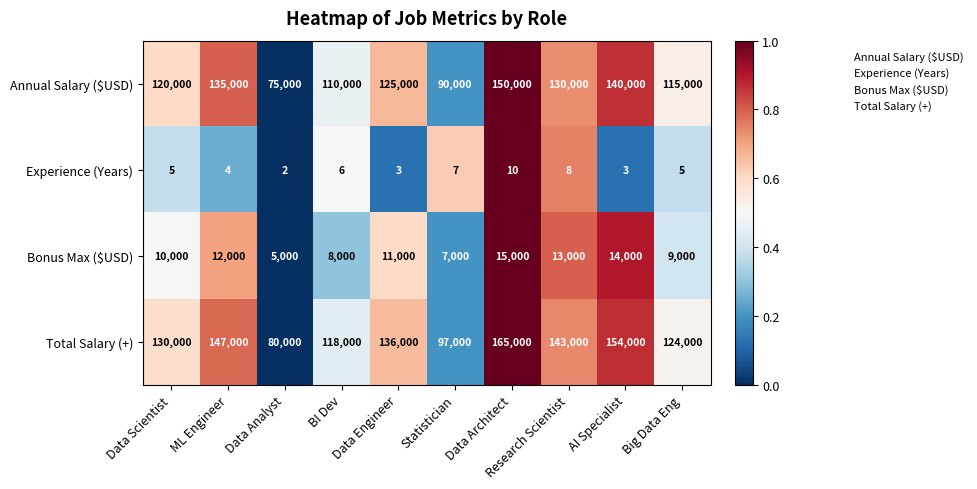

What is the sum of all Bonus Max ($USD) values?

104000